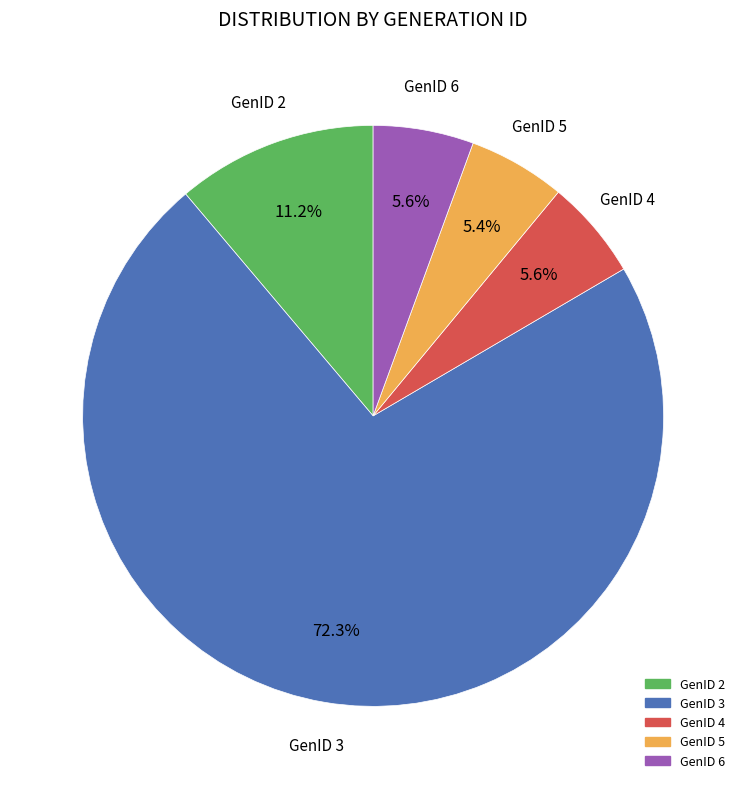

Is there a majority slice in this chart?

Yes